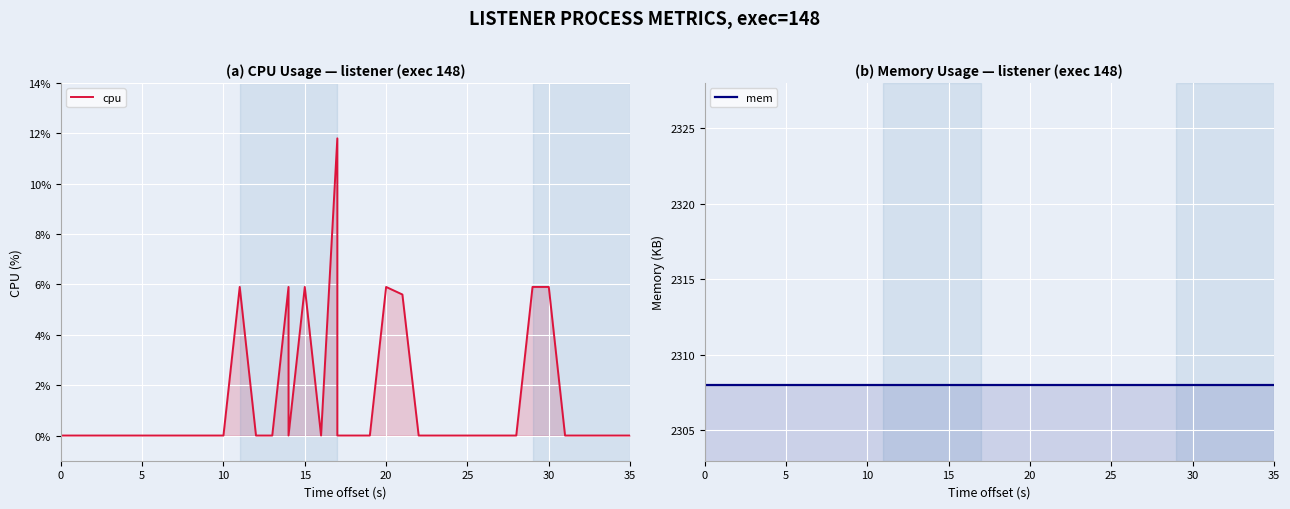

How many categories are shown in the chart?

40